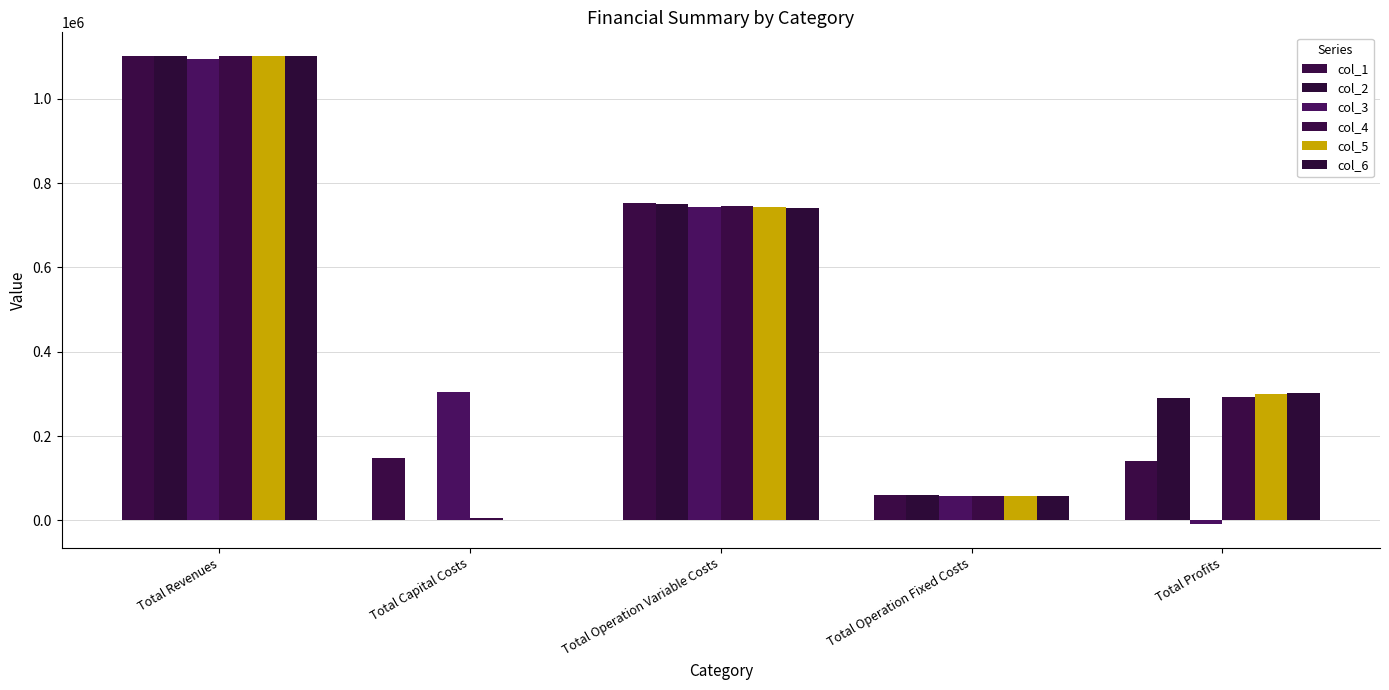

Which category has the lowest value across all series?

Total Profits